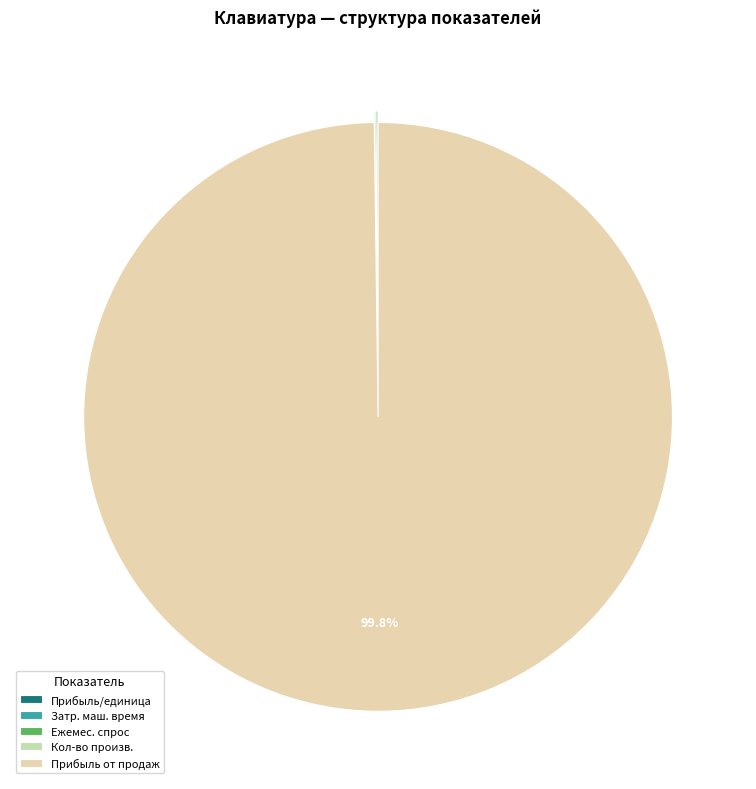

Which category has the biggest portion of the pie?

Прибыль от продаж